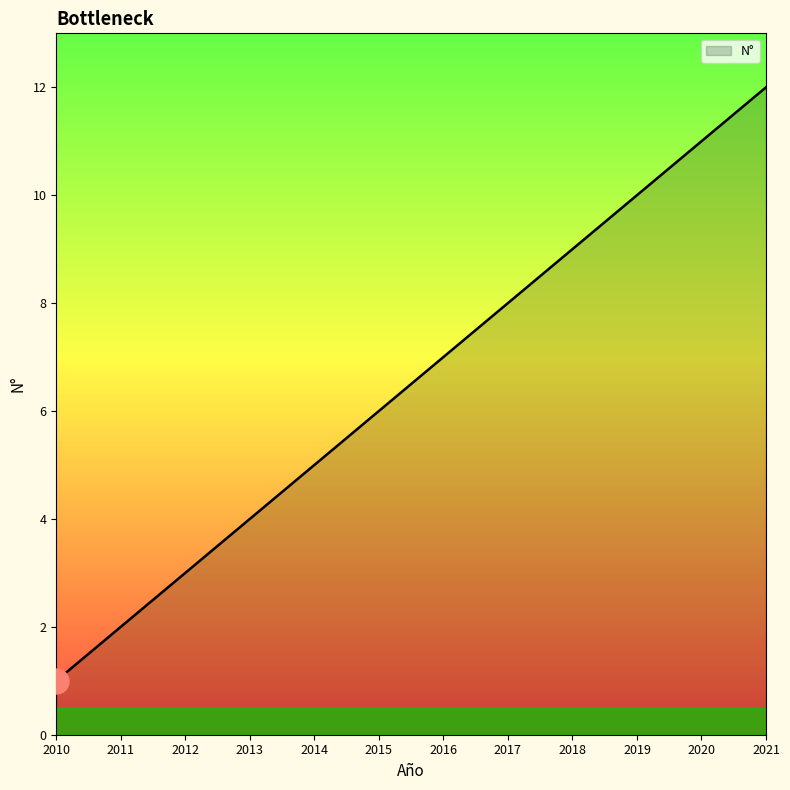

Approximately how many times larger is the value at 2021 compared to 2015?

2.0